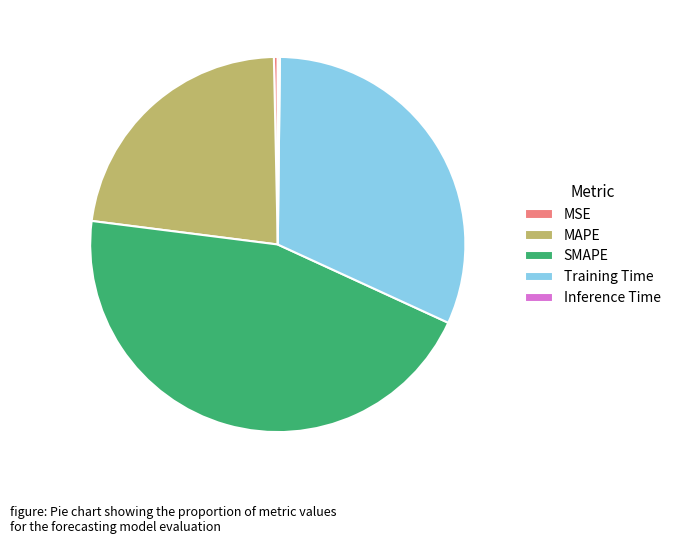

Is there a majority slice in this chart?

No